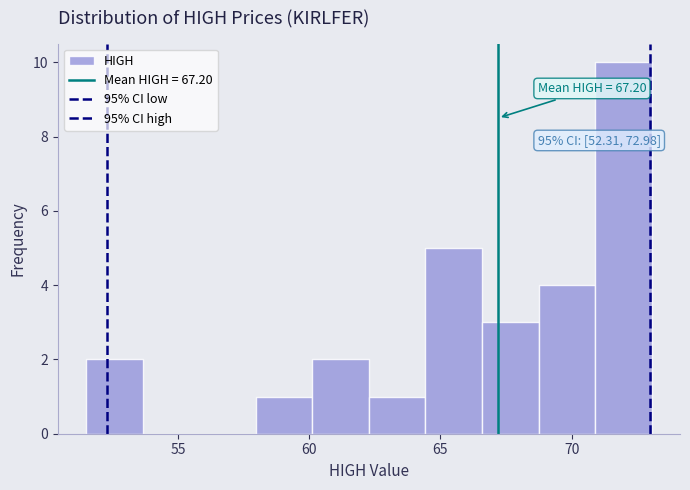

Over which range of the x-axis is the bar tallest?

71.0 to 73.0